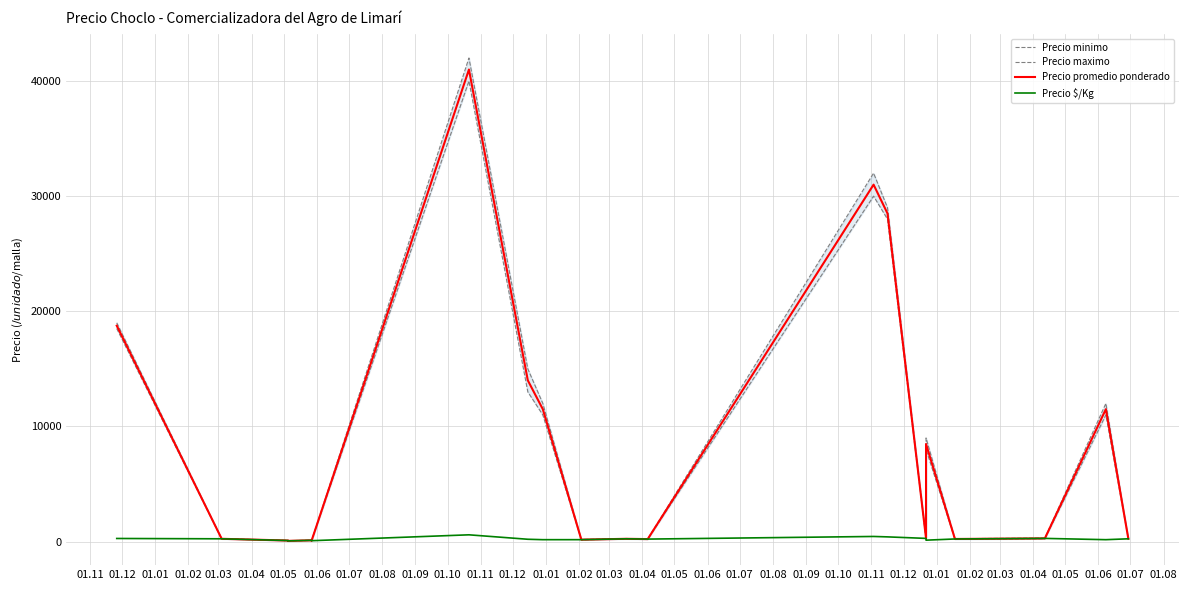

True or false: Precio maximo and Precio promedio ponderado cross at least once.

False